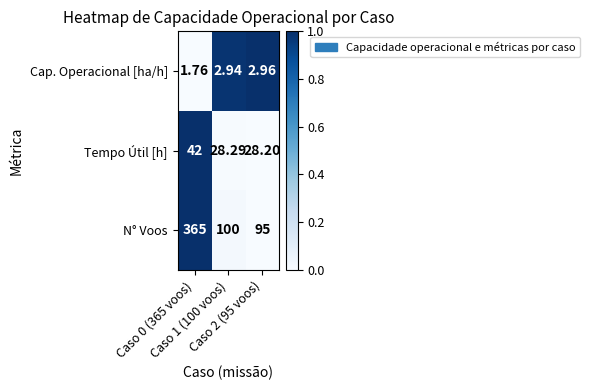

Which series has the largest total across all categories?

N° Voos